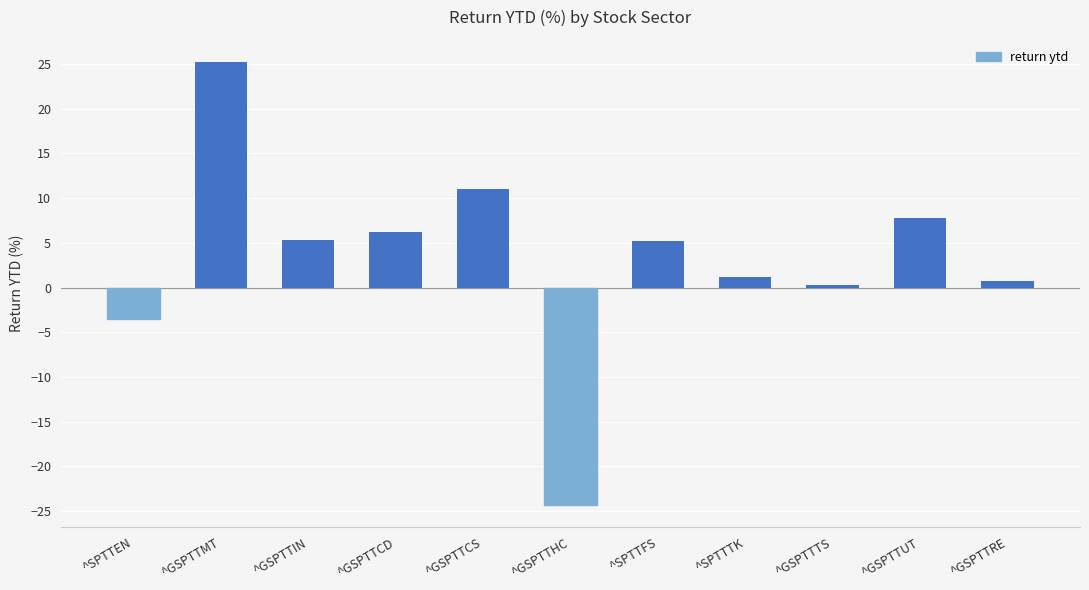

Which category has the highest value across all series?

^GSPTTMT